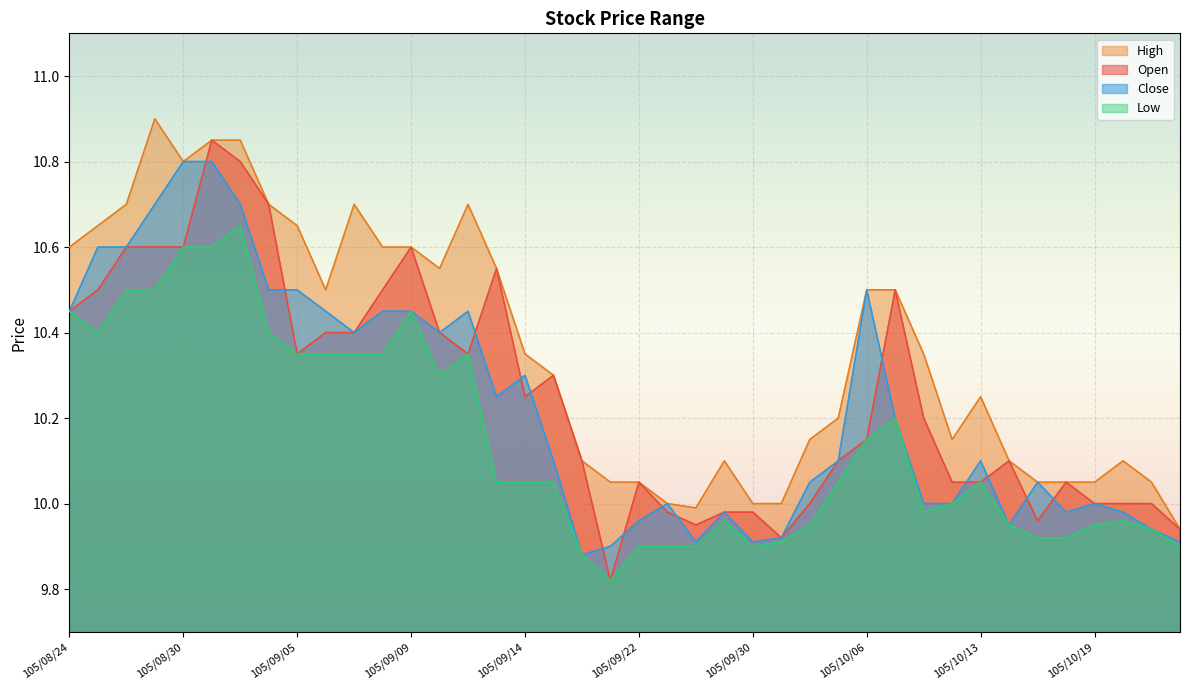

What position from the left is 105/09/06?

10